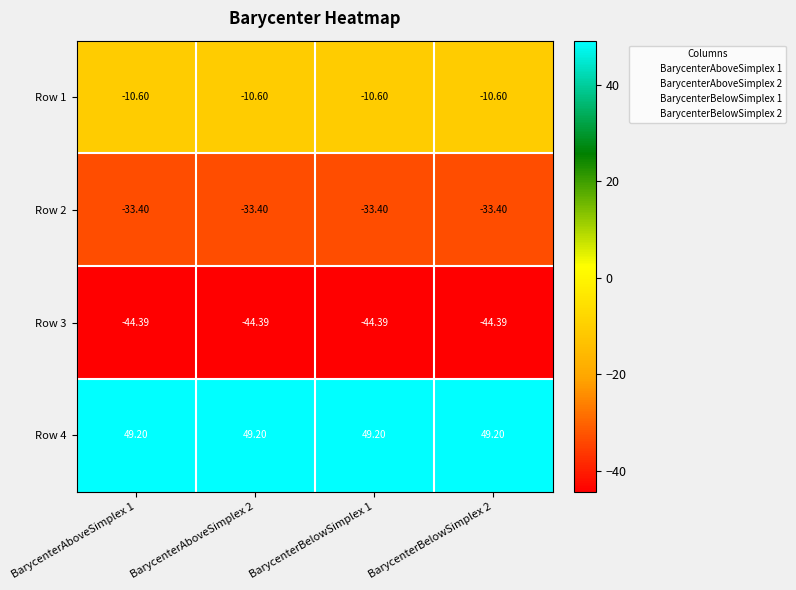

Is the value of Row 1 at BarycenterAboveSimplex 2 greater than the value of Row 2 at BarycenterBelowSimplex 1?

Yes